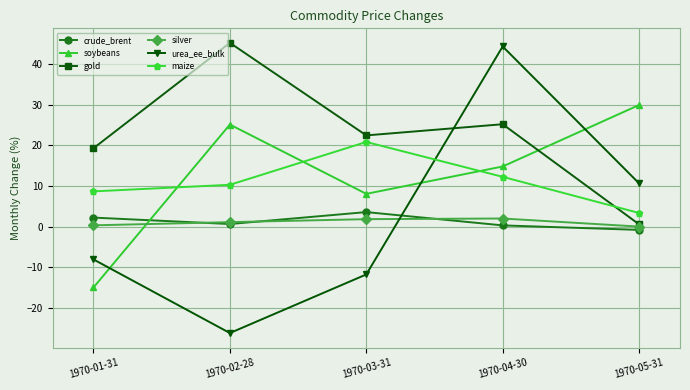

What is the difference between the second highest and minimum values in the crude_brent series?

3.0